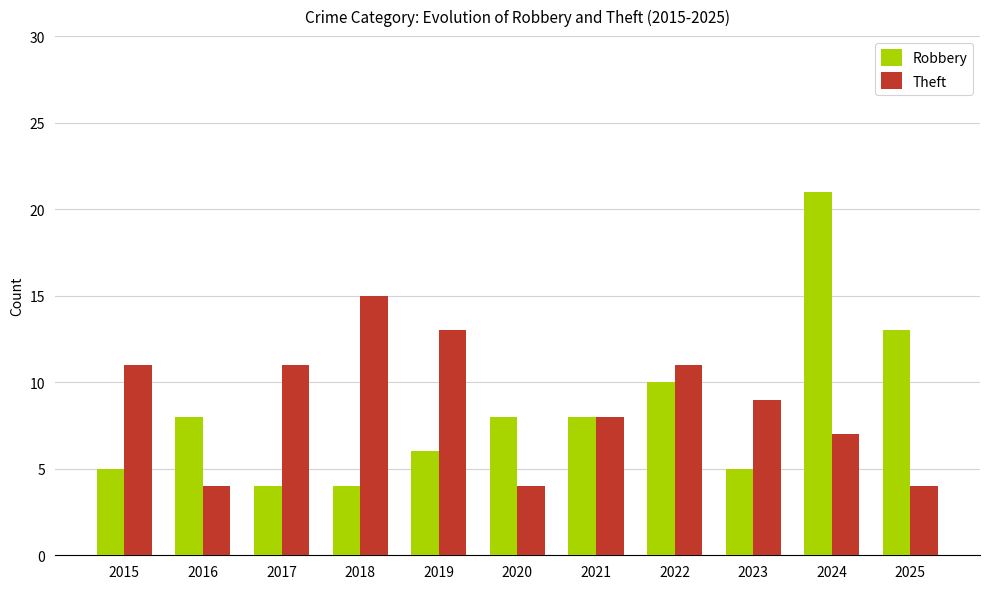

Reading right to left, extract all data points from this chart.

Robbery: 13	21	5	10	8	8	6	4	4	8	5
Theft: 4	7	9	11	8	4	13	15	11	4	11